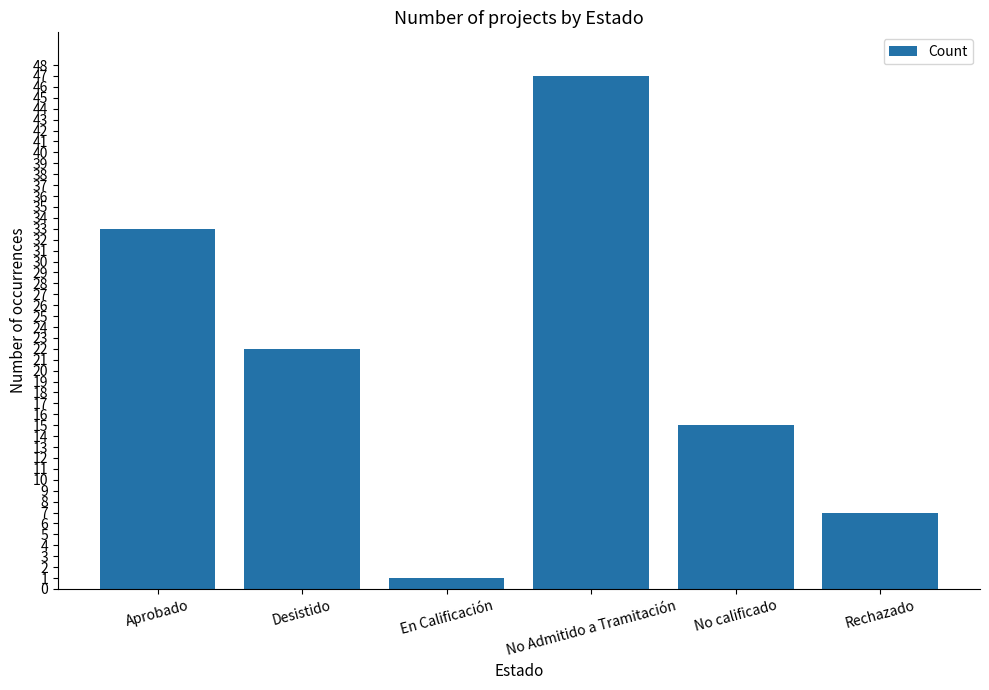

What is the change in value from Aprobado to Desistido?

-11